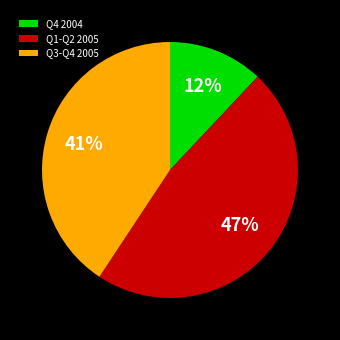

Is there a majority slice in this chart?

No